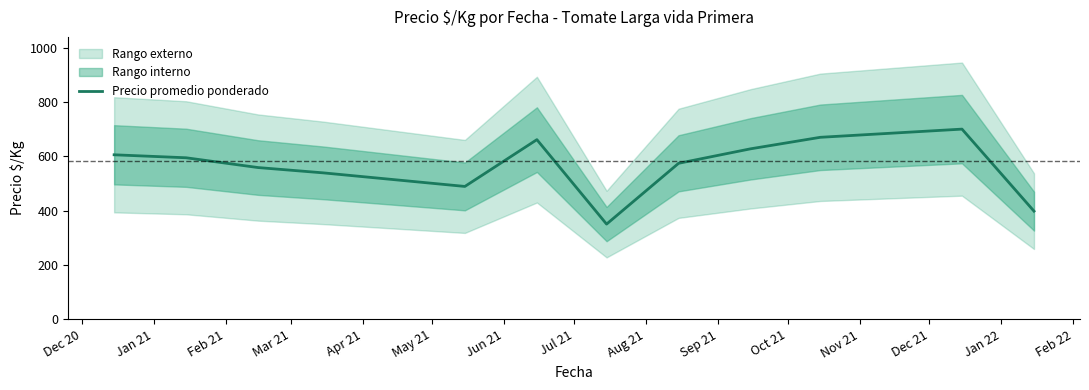

What is the minimum value for Precio promedio ponderado?

350.3